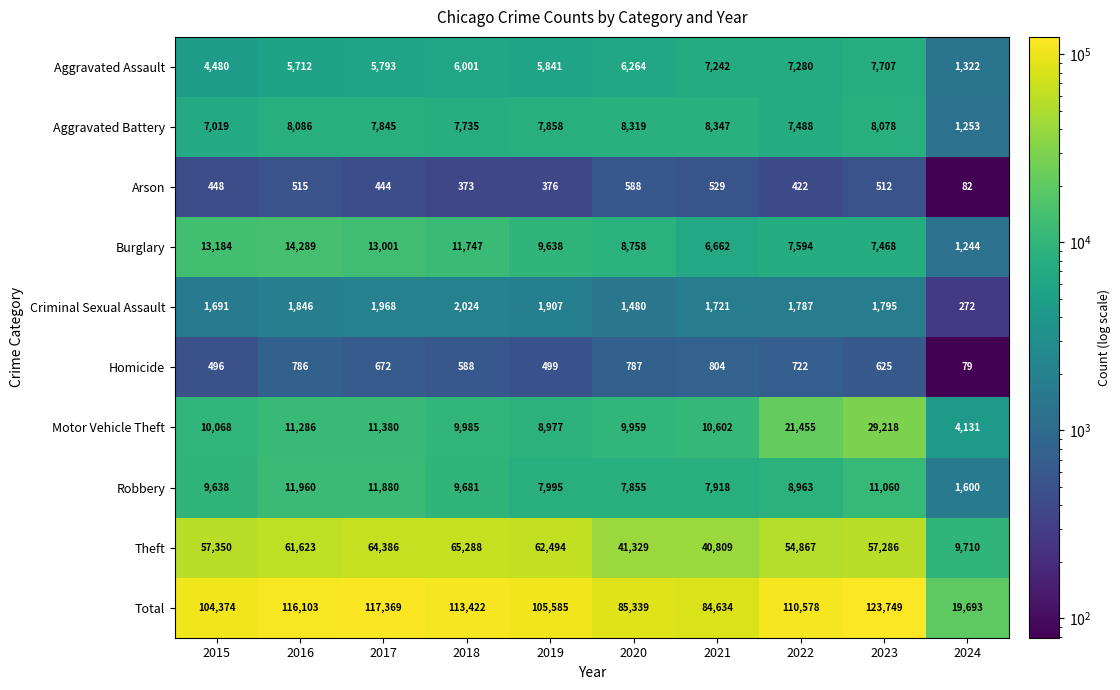

Is it true that Robbery equals 15209 at 2015?

False